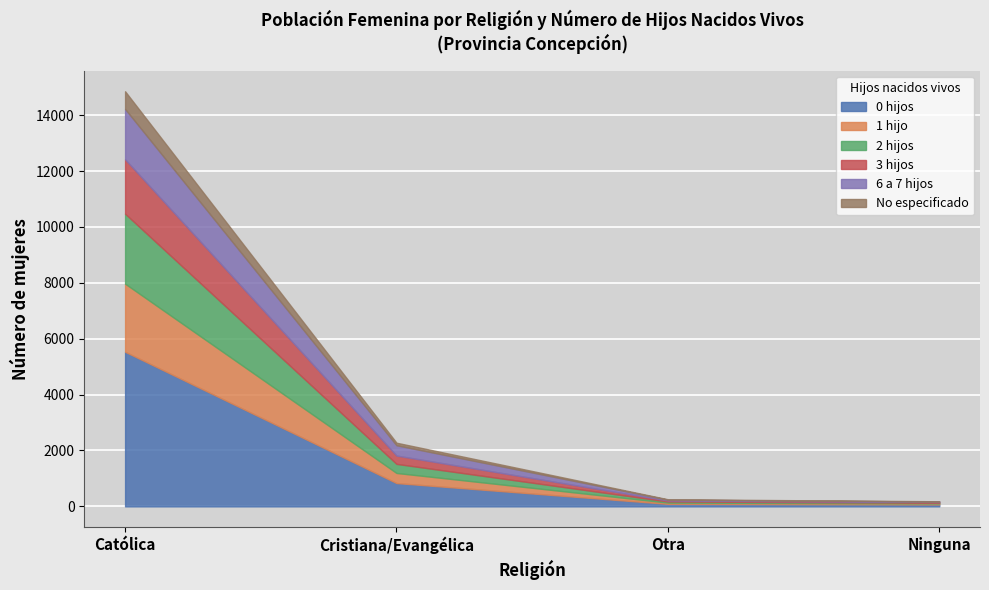

How many values in the 0 hijos series are below 834?

2